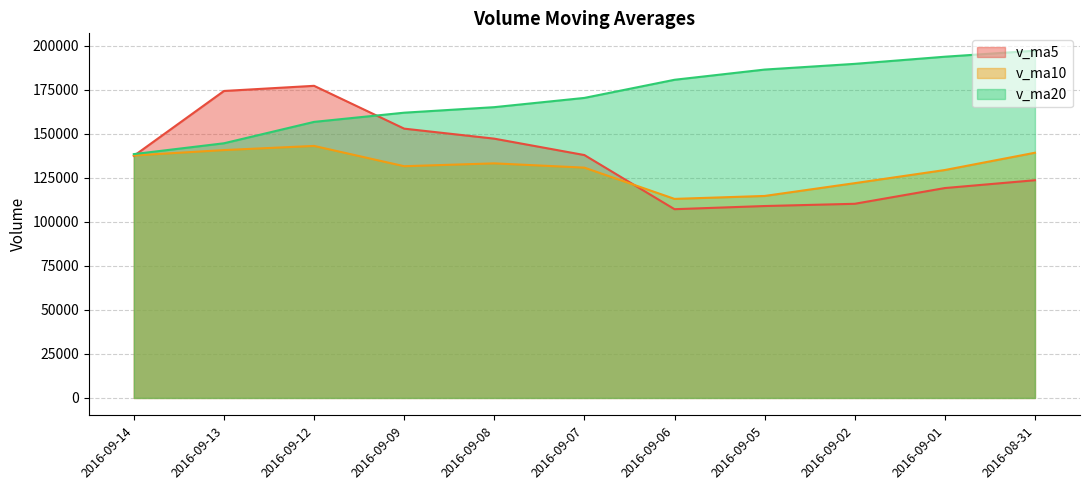

Reading left to right, what are all the values shown in this chart?

v_ma5: 137546.4	174426.0	177353.5	153019.7	147328.1	138012.0	107252.7	109044.4	110321.8	119260.9	123707.5
v_ma10: 137779.2	140839.4	143198.9	131670.7	133294.5	130859.8	113105.5	114769.8	122040.1	129504.1	139325.6
v_ma20: 138552.4	144702.4	156857.1	162083.5	165228.6	170480.5	180783.8	186586.8	189826.6	193890.1	197309.7